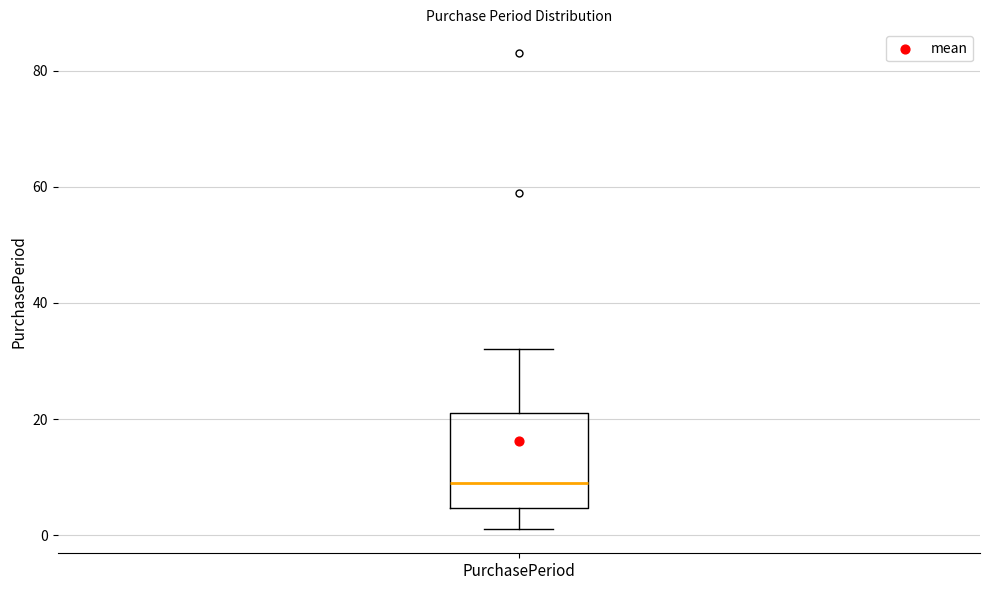

Where is the upper edge of the box for PurchasePeriod on the y-axis? The values are not printed on the chart, so give them approximately, as read against the axis.

22